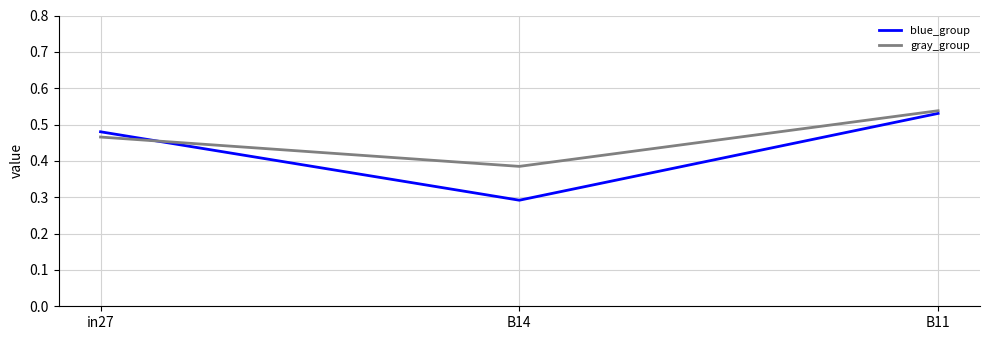

At how many categories does at least one series exceed 0?

3